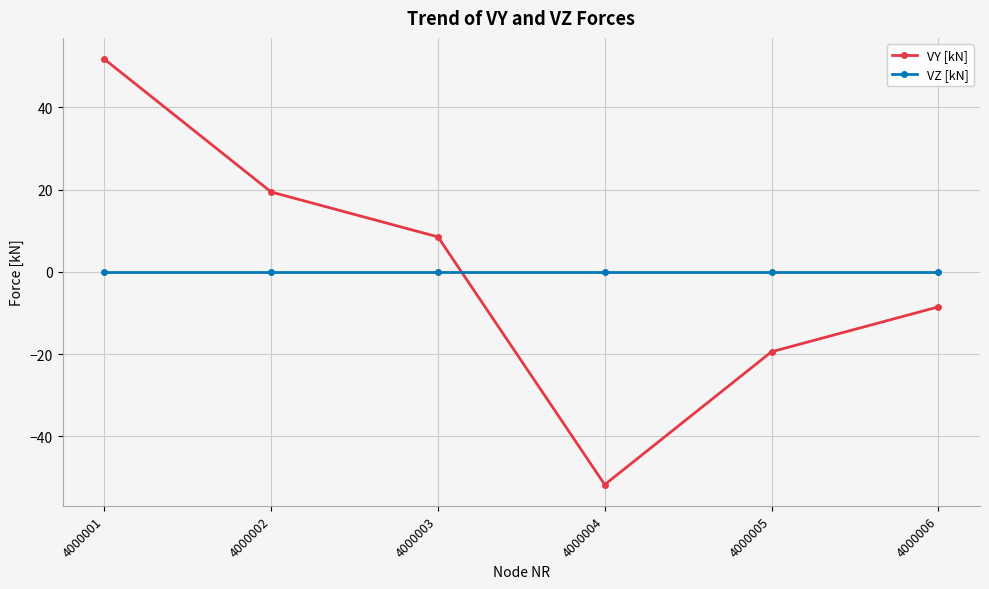

What is the value of the VY [kN] point at the 3rd from the left?

8.5